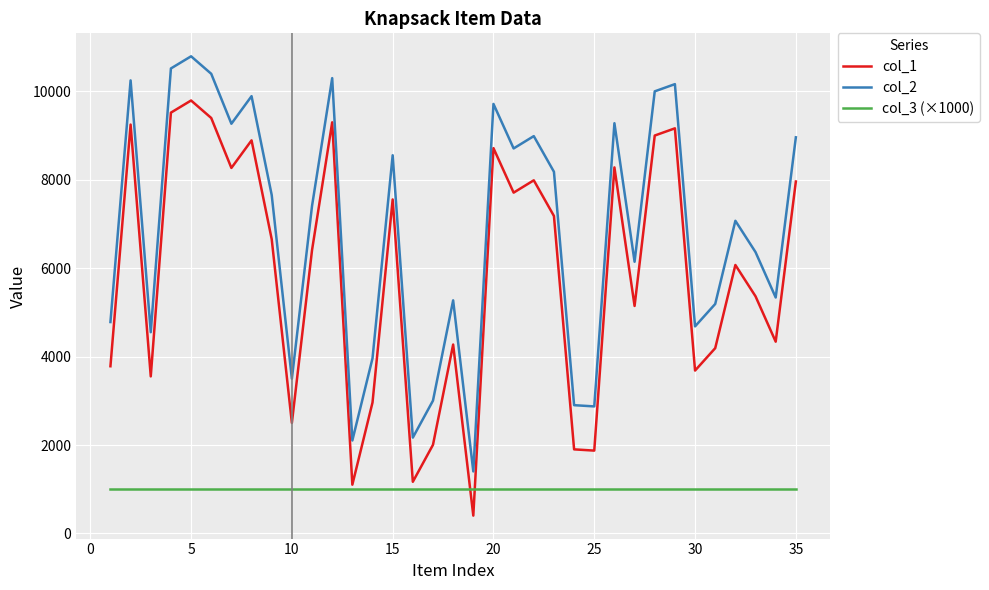

What is the highest value of the col_1 series?

9796